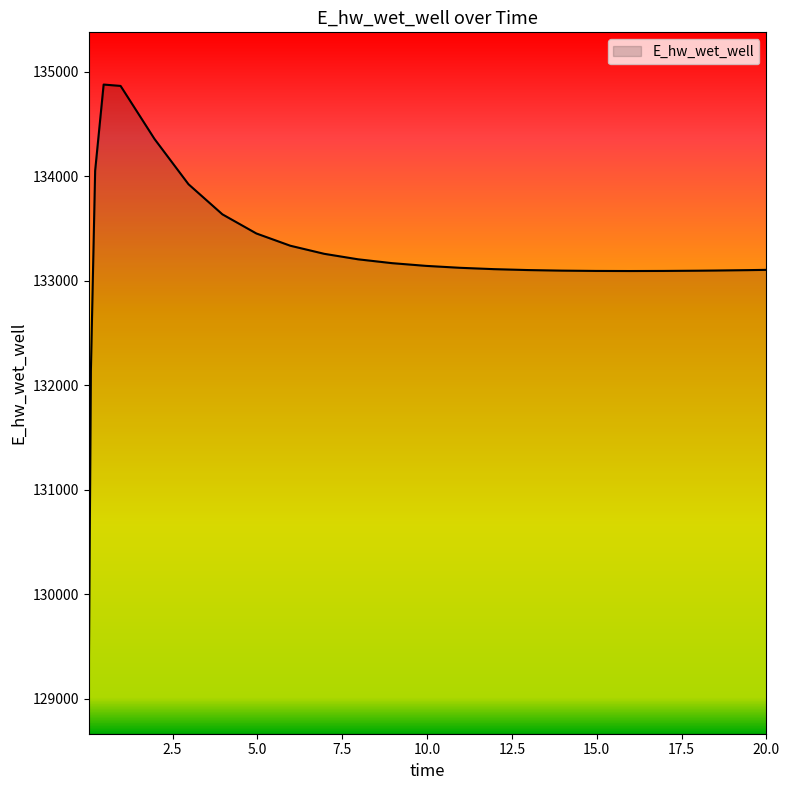

What is the greatest value displayed?

134879.6